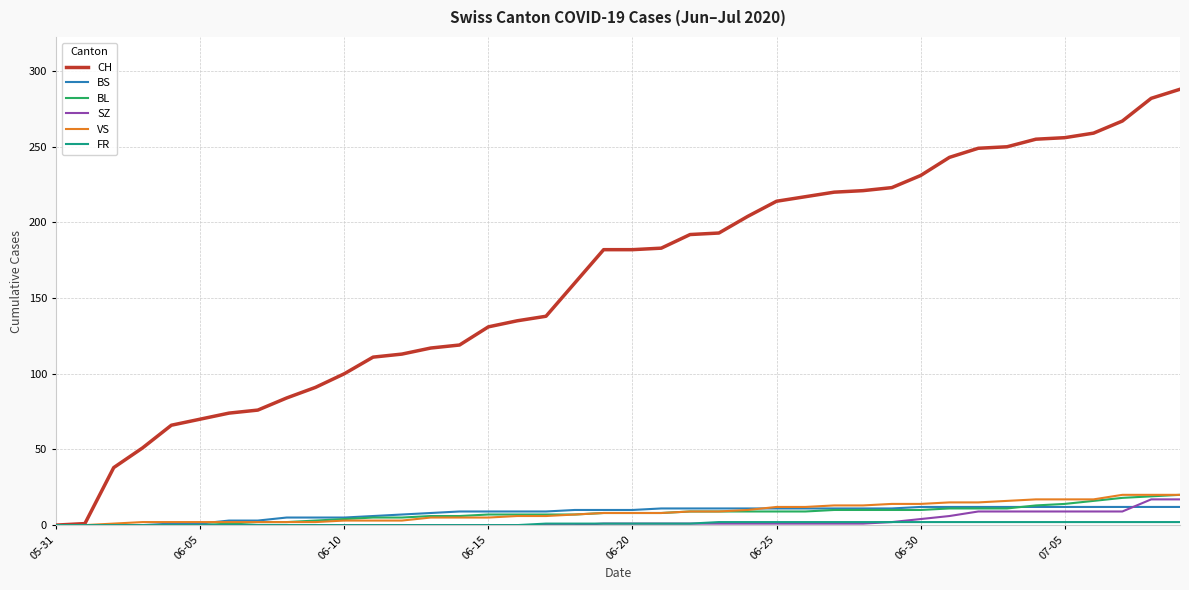

What is the maximum value for CH?

288